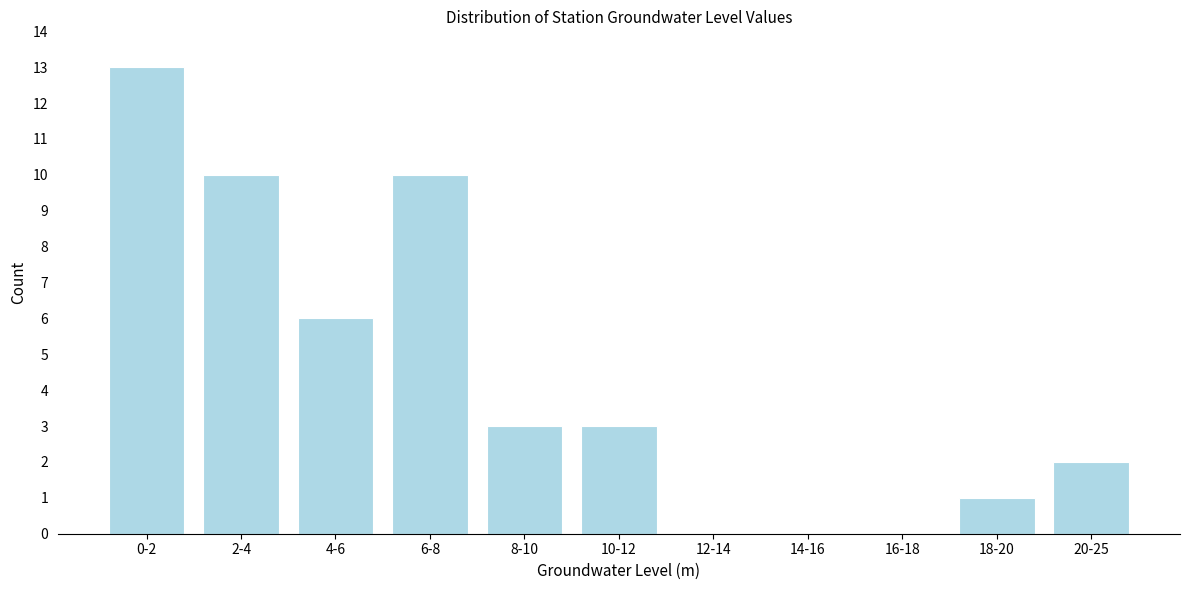

Reading right to left, what are all the values shown in this chart?

20-25=2	18-20=1	16-18=0	14-16=0	12-14=0	10-12=3	8-10=3	6-8=10	4-6=6	2-4=10	0-2=13